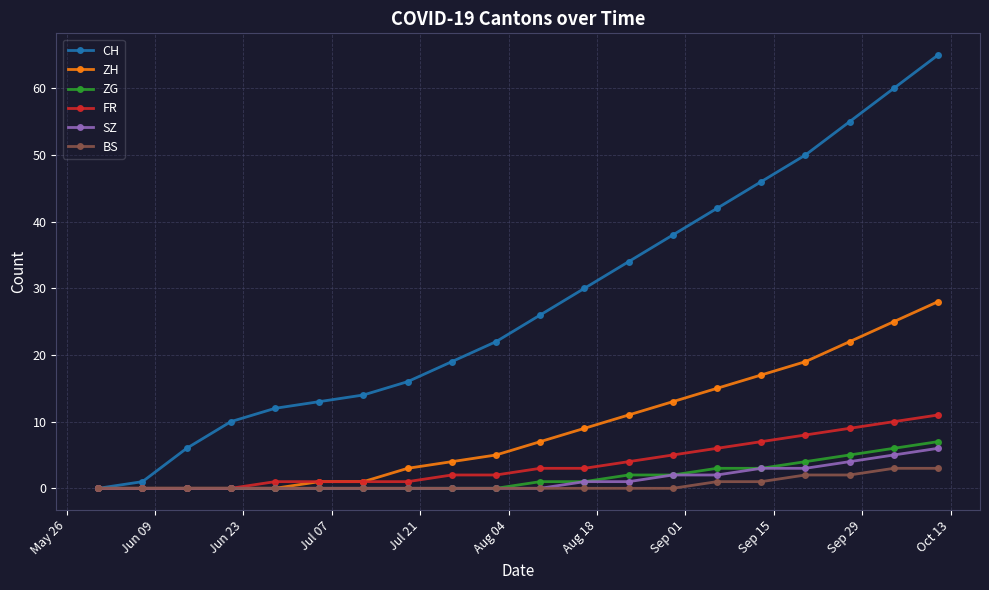

How many series are shown in this chart?

6